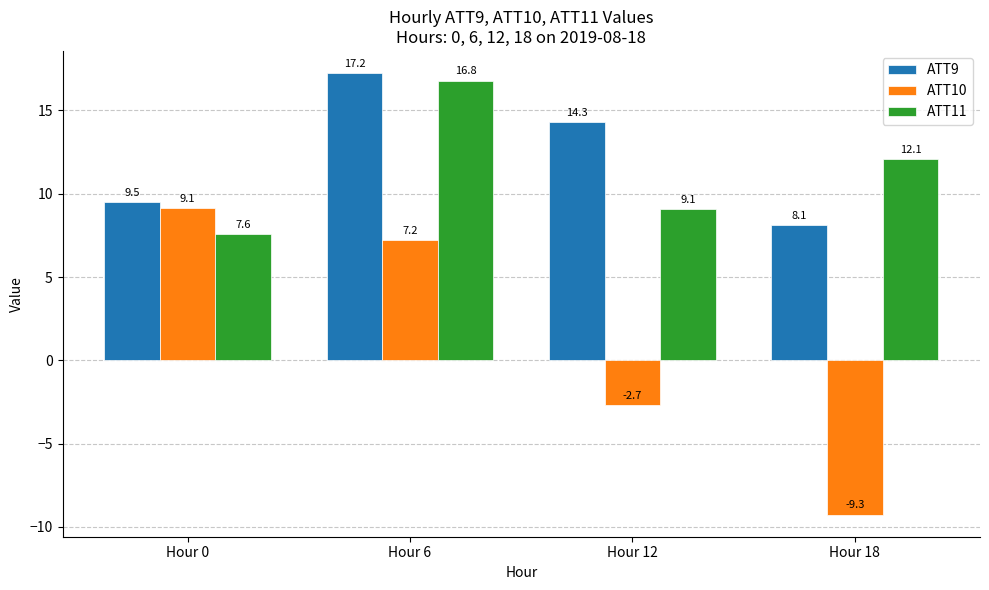

Rank the categories by ATT10 value from lowest to highest.

Hour 18, Hour 12, Hour 6, Hour 0